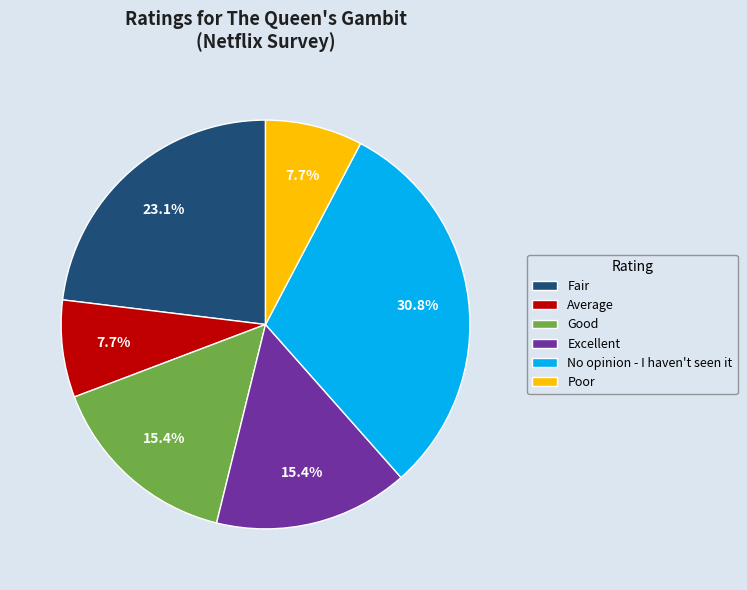

Count the number of slices in the pie.

6